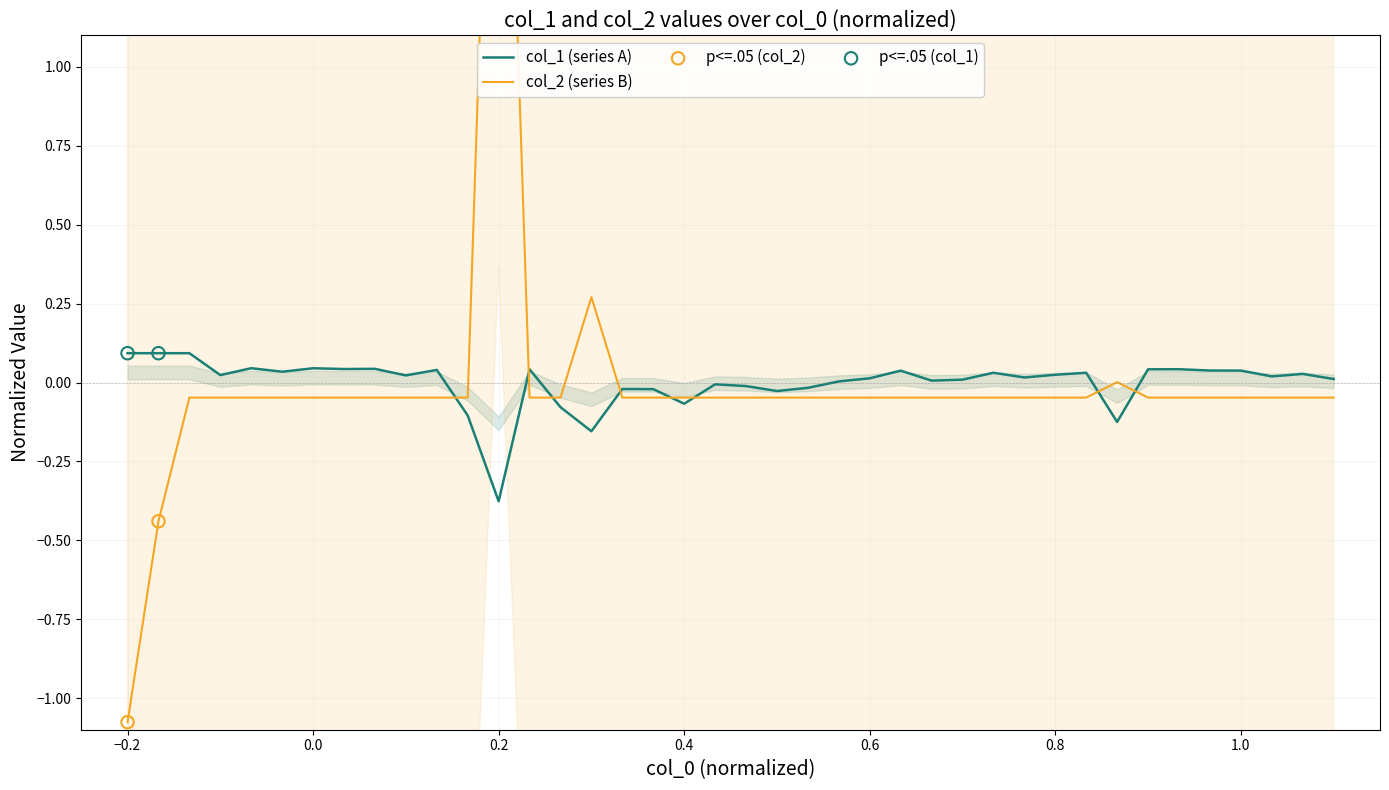

Is the value of col_2 at 0.0 greater than the value of col_1 at 34?

No